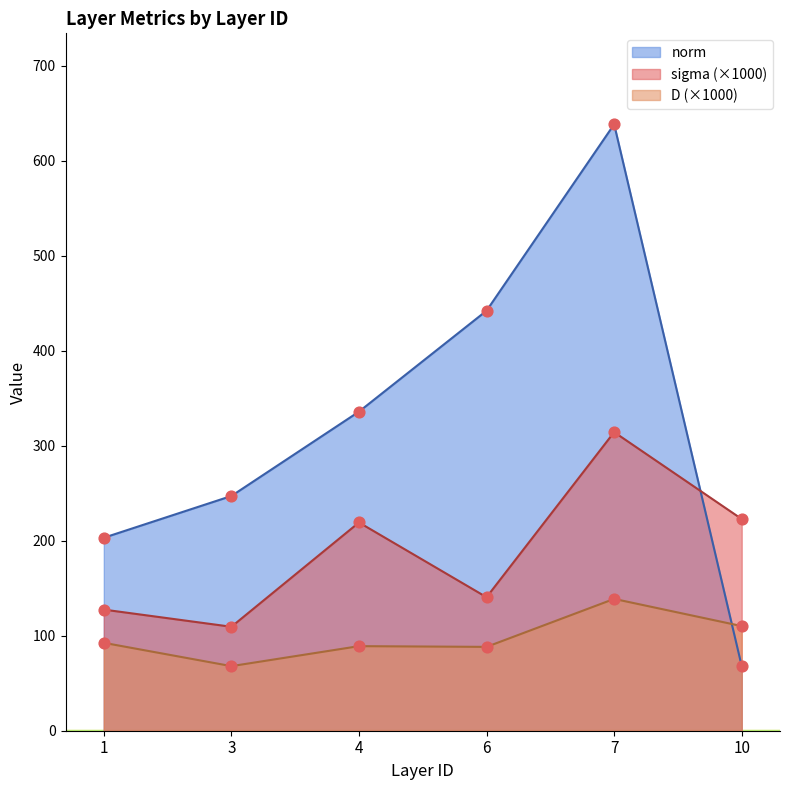

What are all the series names shown in the legend?

sigma, D, norm